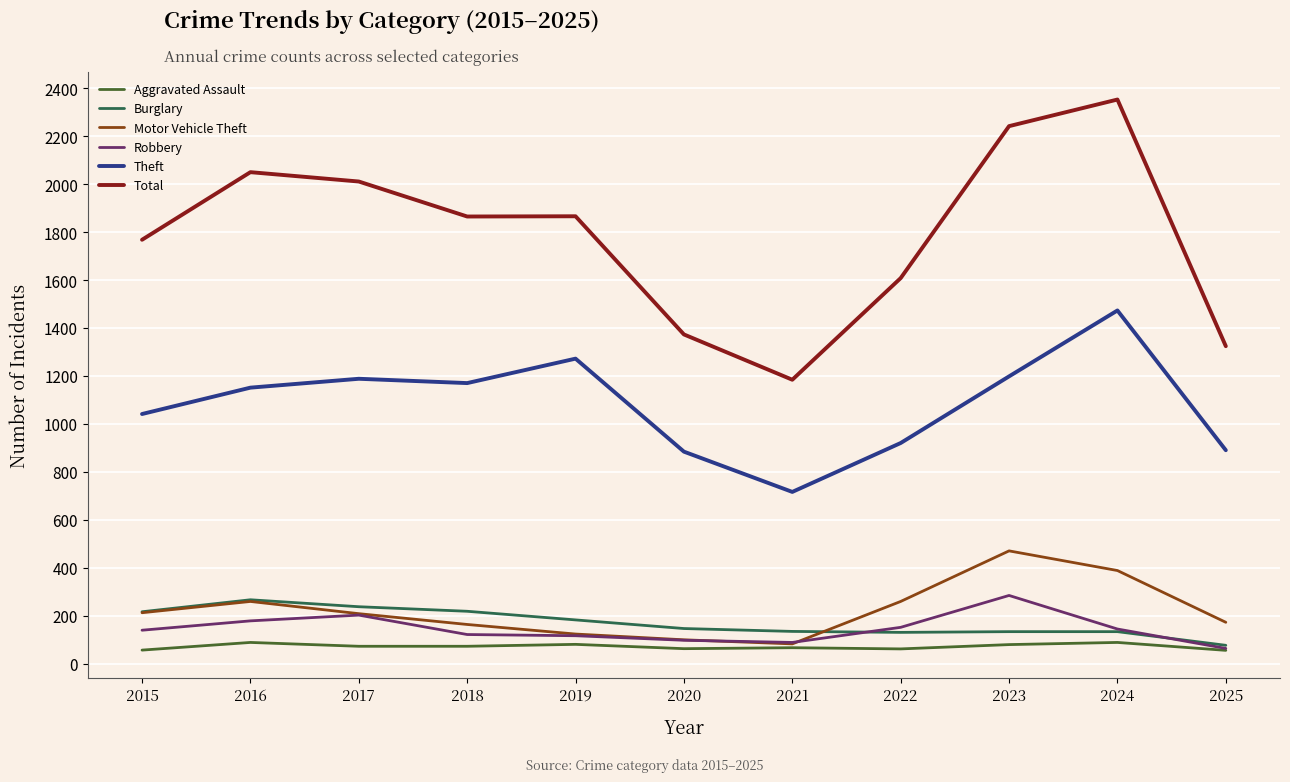

What is the smallest value displayed?

55